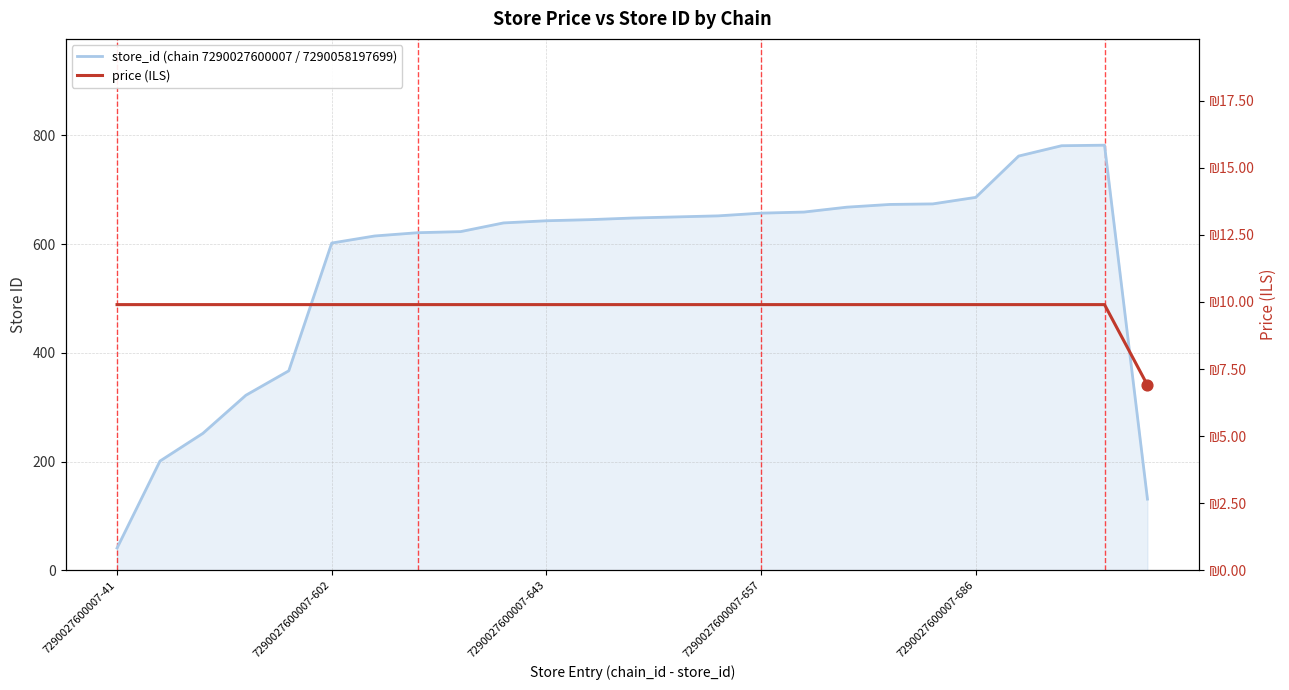

Which series has the largest total across all categories?

store_id (chain 7290027600007 / 7290058197699)